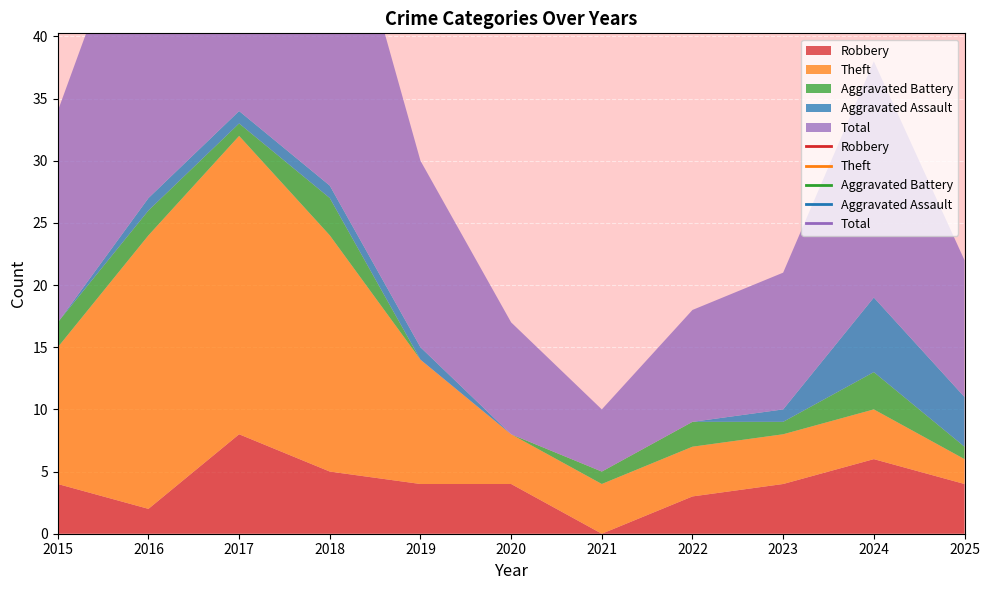

What value does the Theft series have at 2018, to the nearest 5?

20